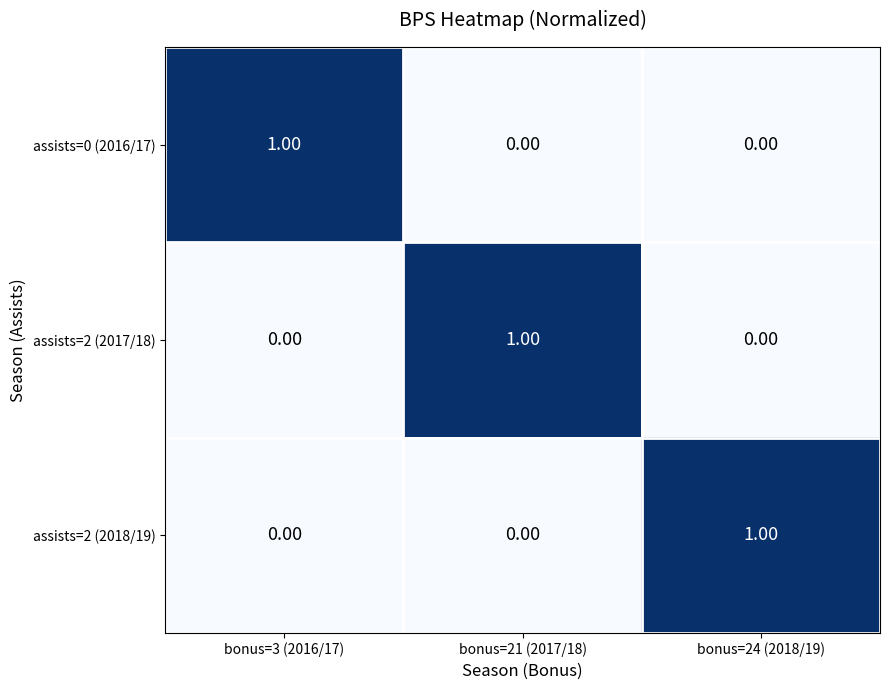

At how many categories does at least one series exceed 0?

3